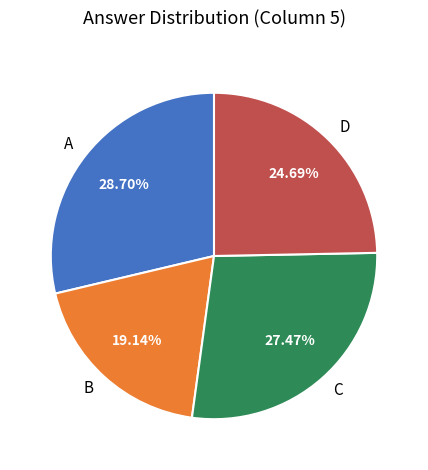

How many segments does this pie chart have?

4